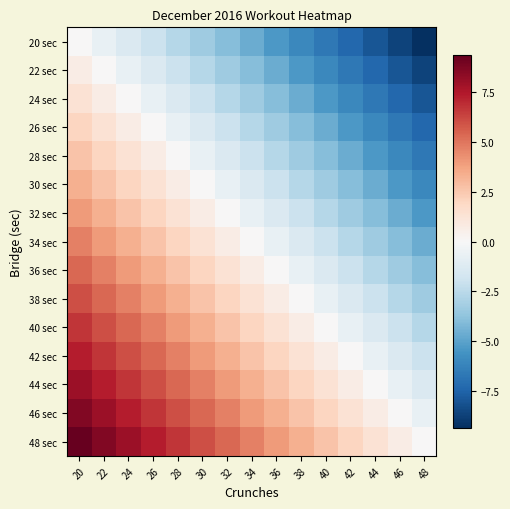

Which series has the largest range (max minus min)?

20 sec